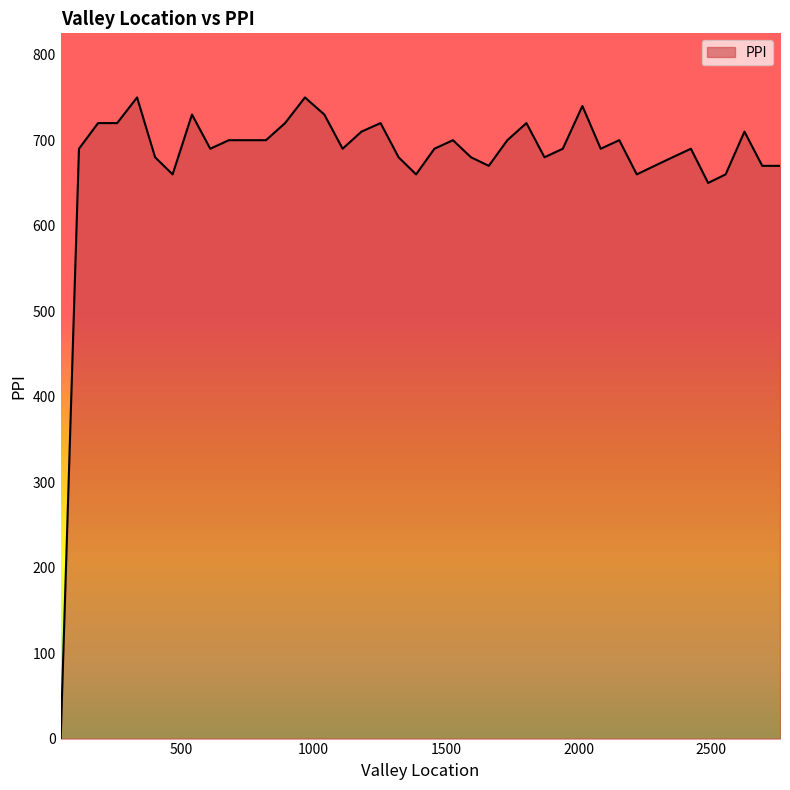

What is the maximum value shown in the chart?

750